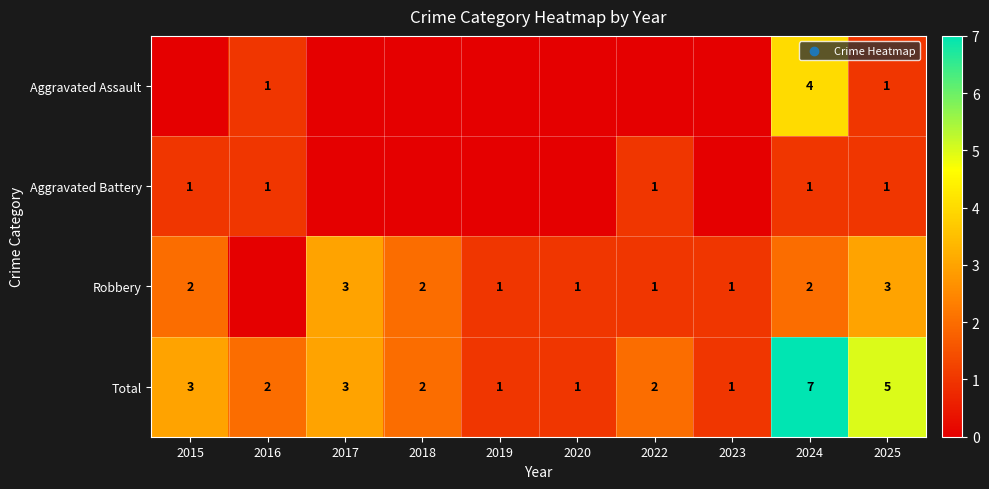

What is the total value across all series at 2018?

4